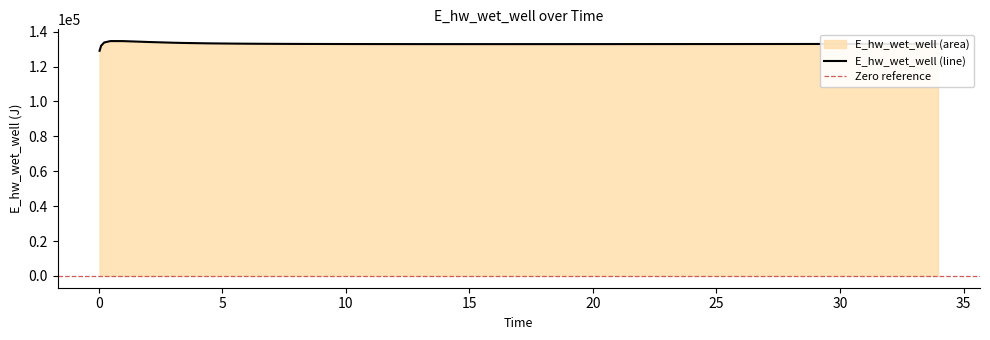

What is the label of the 5th point from the right?

29.96875